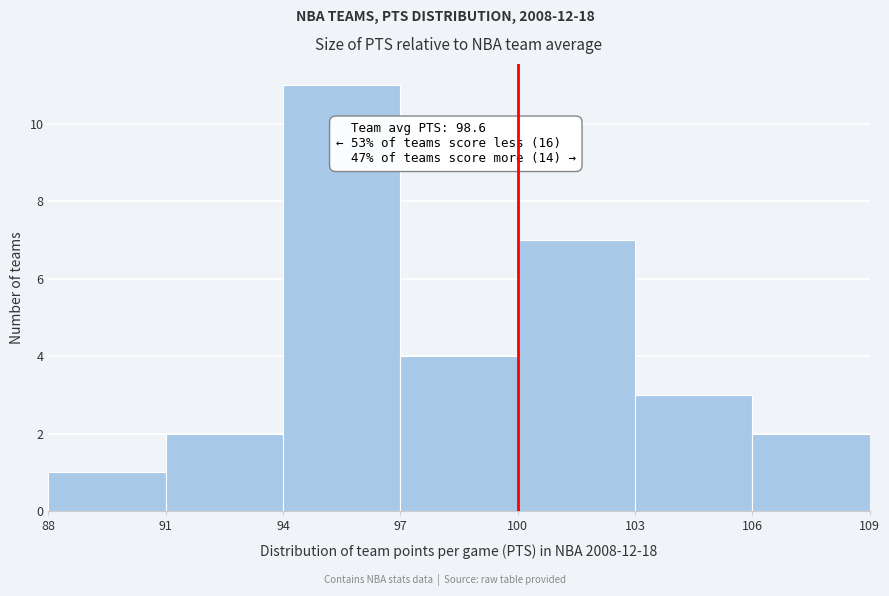

Which range on the x-axis has the tallest bar?

94 to 97